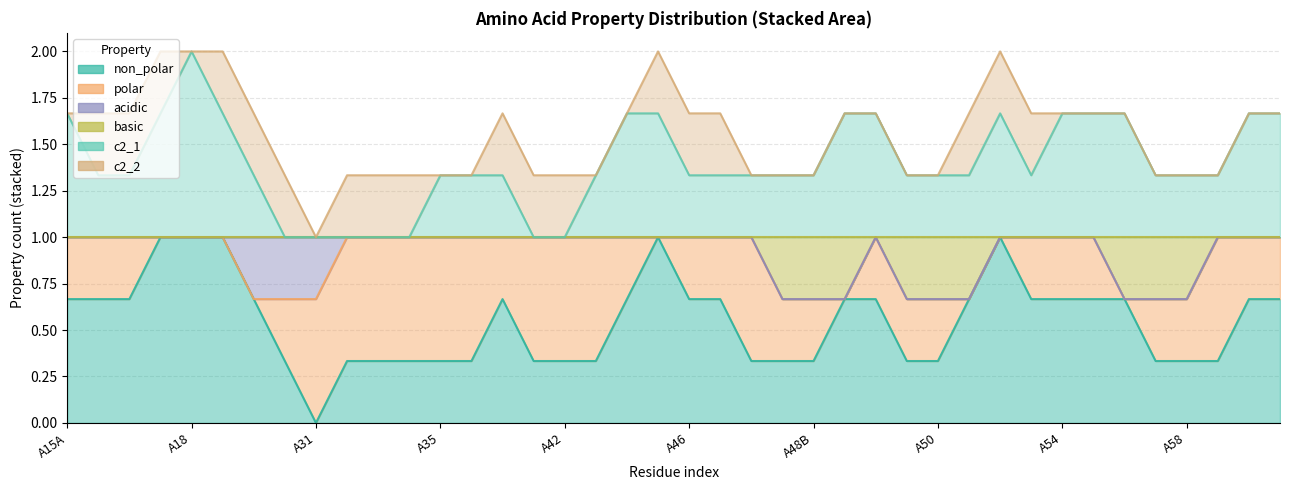

At which label does basic reach its minimum?

A15A